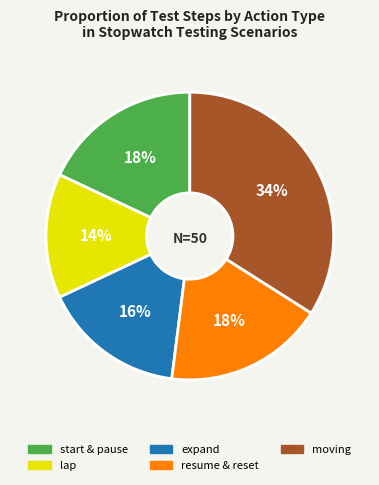

Between lap and expand, which is larger?

expand